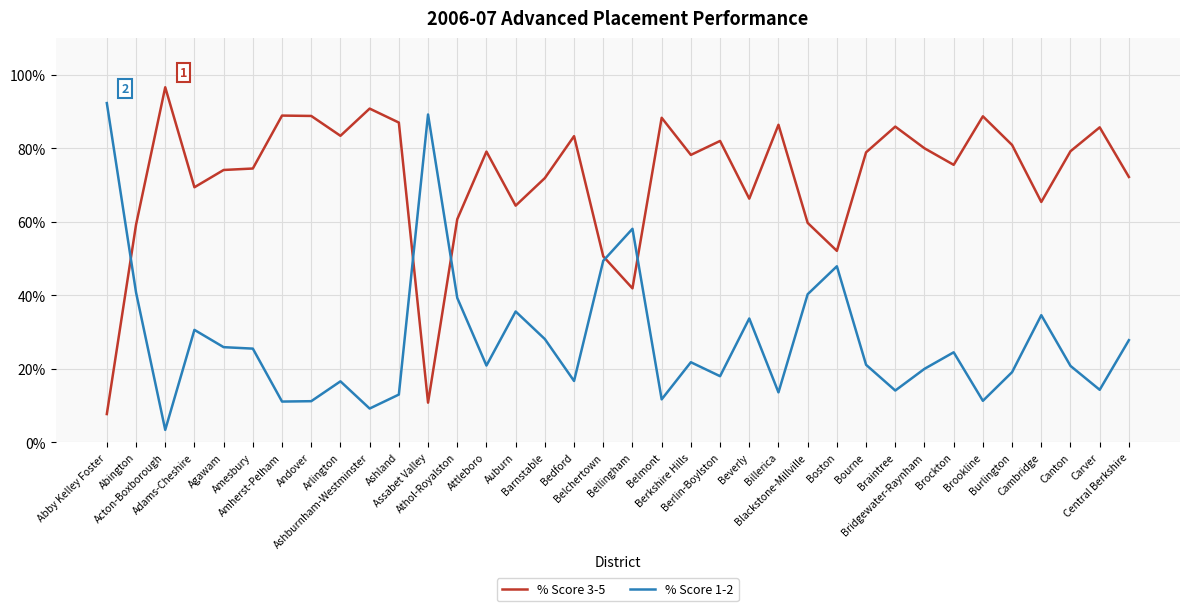

Where is the first local maximum for % Score 3-5?

Acton-Boxborough